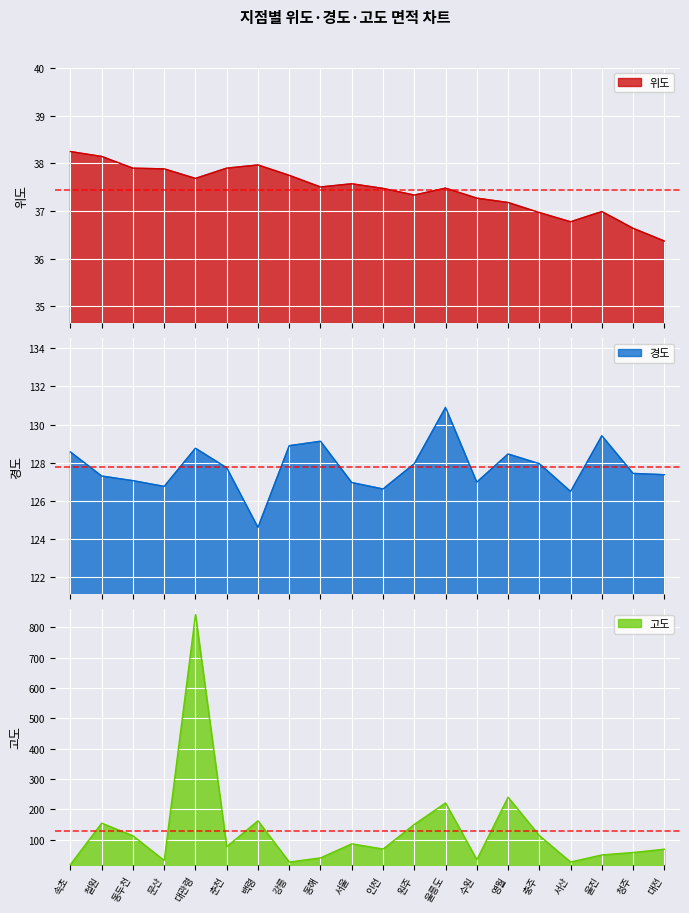

List the series in order of their peak value, highest first.

고도, 경도, 위도